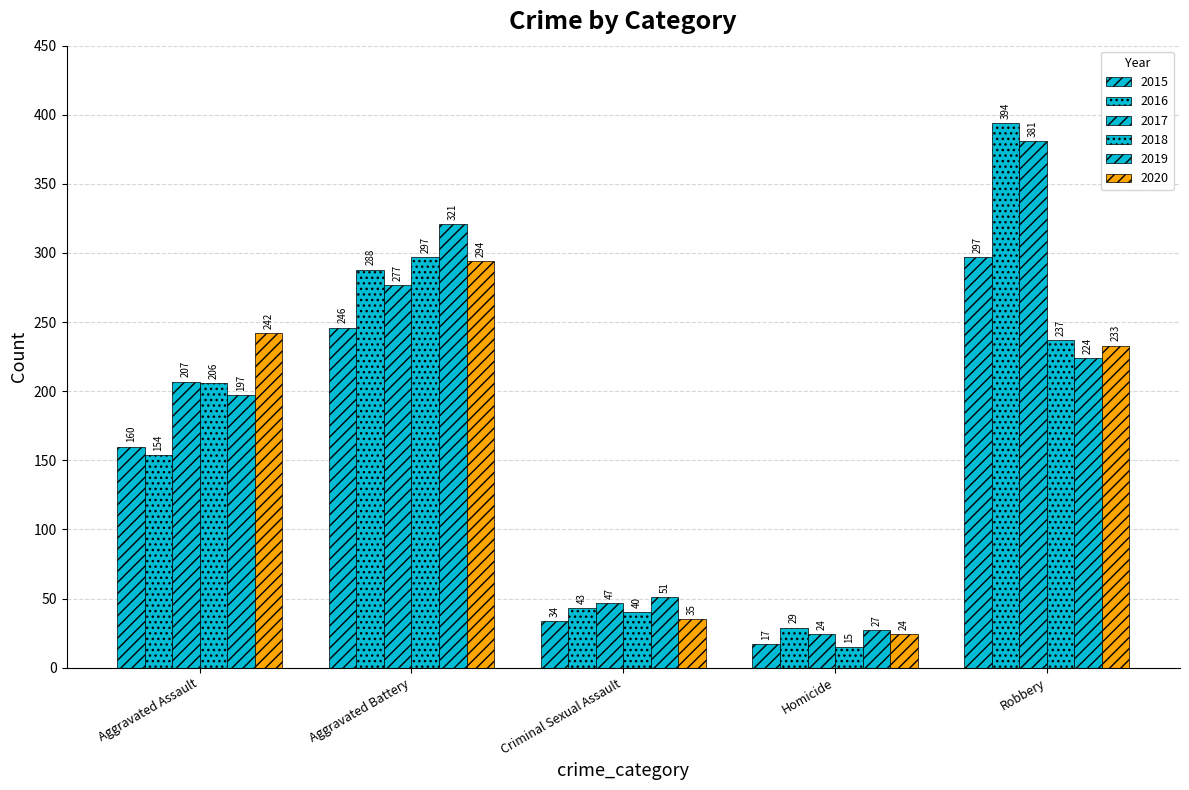

The 2020 series shows 37 at Homicide. True or false?

False